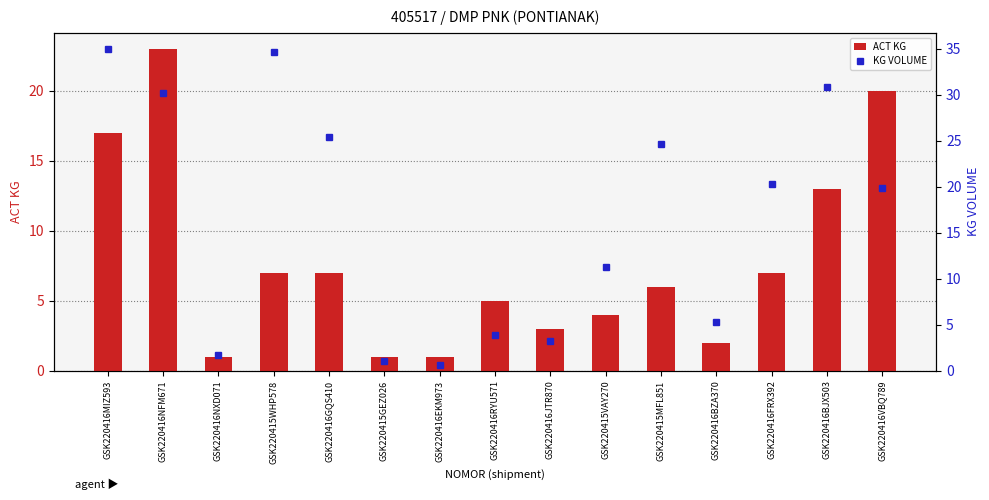

List the labels in order of ACT KG value, largest first.

GSK220416NFM671, GSK220416VBQ789, GSK220416MIZ593, GSK220416BJX503, GSK220415WHP578, GSK220416GQS410, GSK220416FRX392, GSK220415MFL851, GSK220416RYU571, GSK220415VAY270, GSK220416JTR870, GSK220416BZA370, GSK220416NXD071, GSK220415GEZ026, GSK220416EKM973